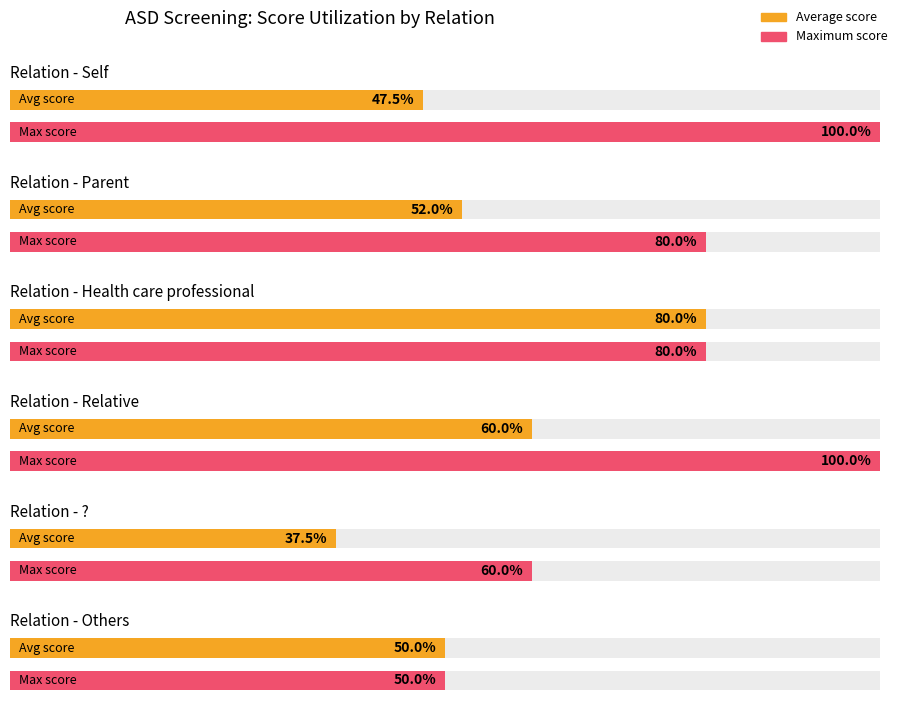

What position from the right is Self?

6